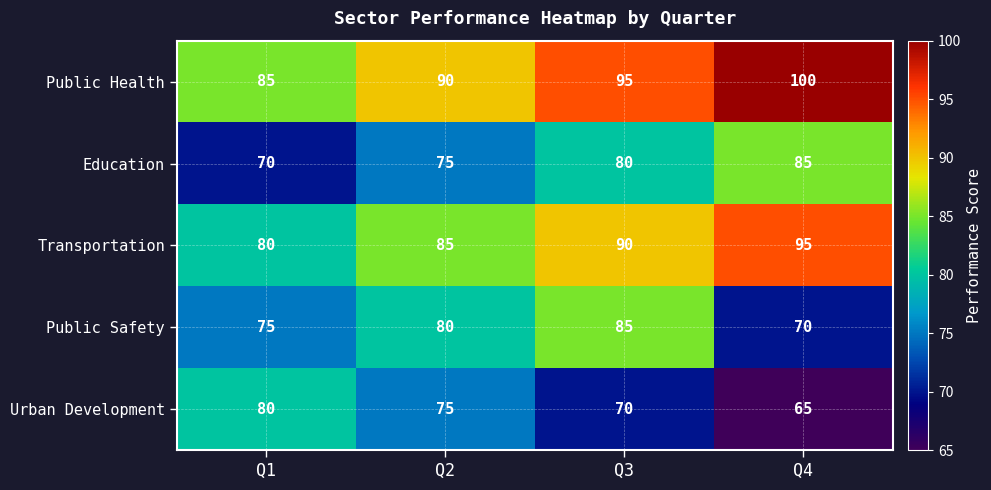

Reading left to right, list all the values displayed in this chart.

Public Health: 85	90	95	100
Education: 70	75	80	85
Transportation: 80	85	90	95
Public Safety: 75	80	85	70
Urban Development: 80	75	70	65